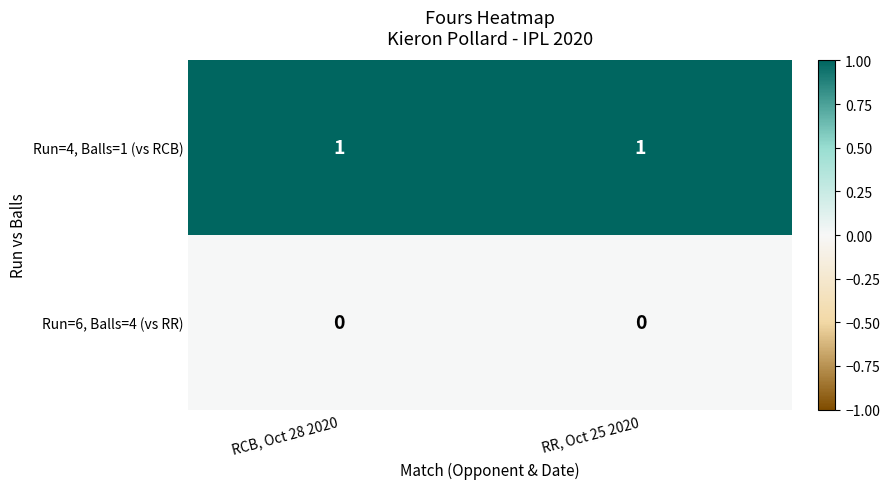

Is the value of Run=4, Balls=1 (vs RCB) at RCB, Oct 28 2020 greater than the value of Run=6, Balls=4 (vs RR) at RCB, Oct 28 2020?

Yes